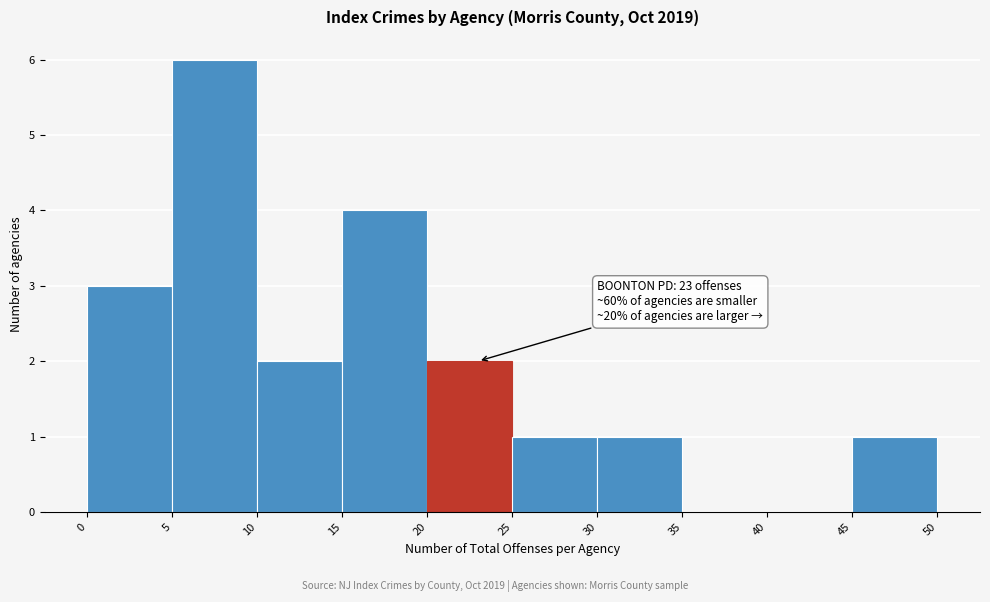

Which range on the x-axis has the tallest bar?

5 to 10